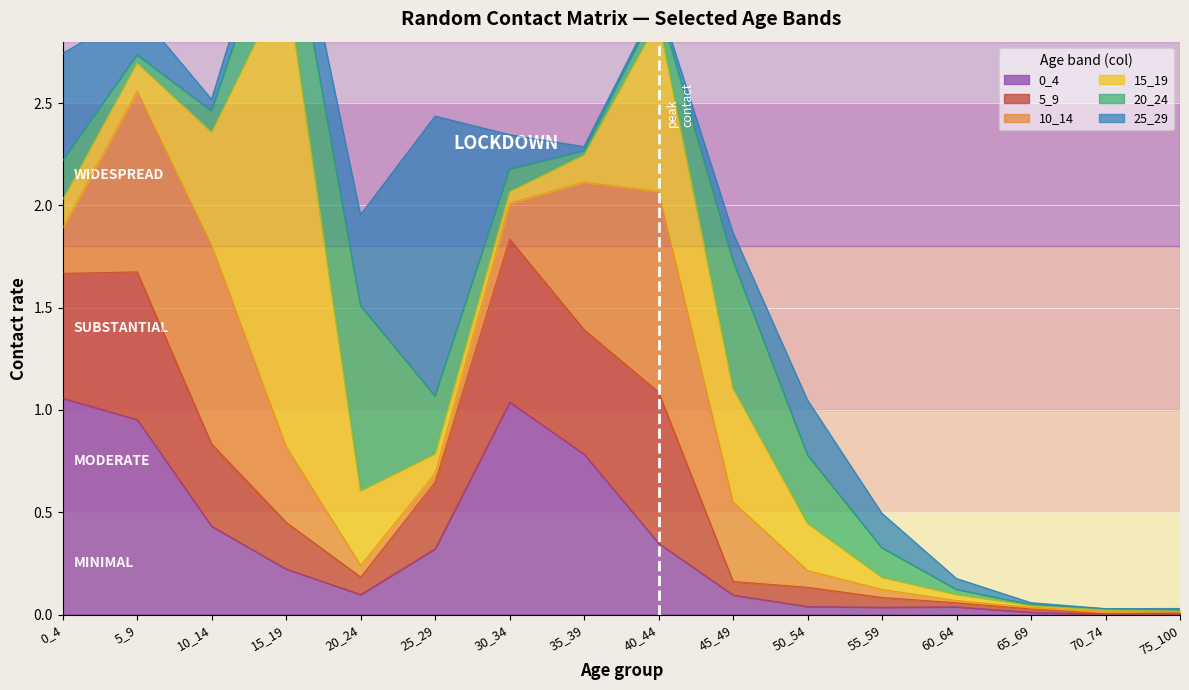

Where is the first local maximum for 25_29?

25_29